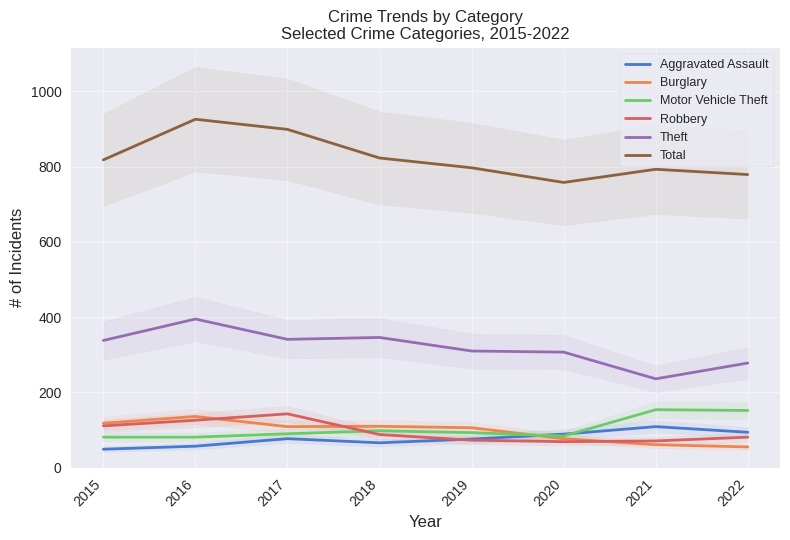

Between 2020 and 2019, which is larger?

2020